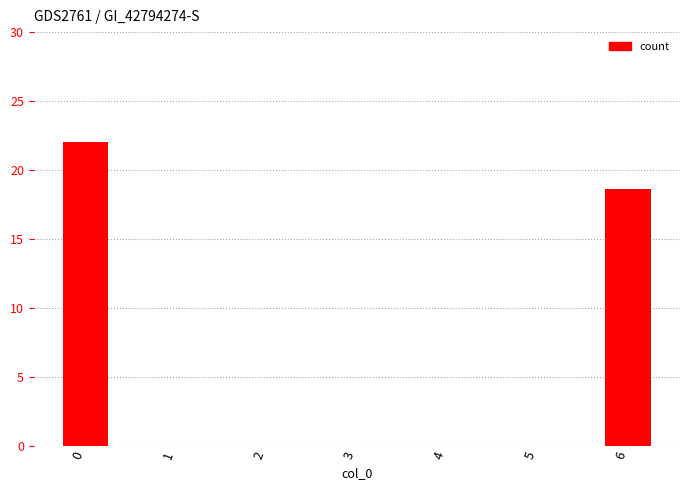

What is the average value?

5.8